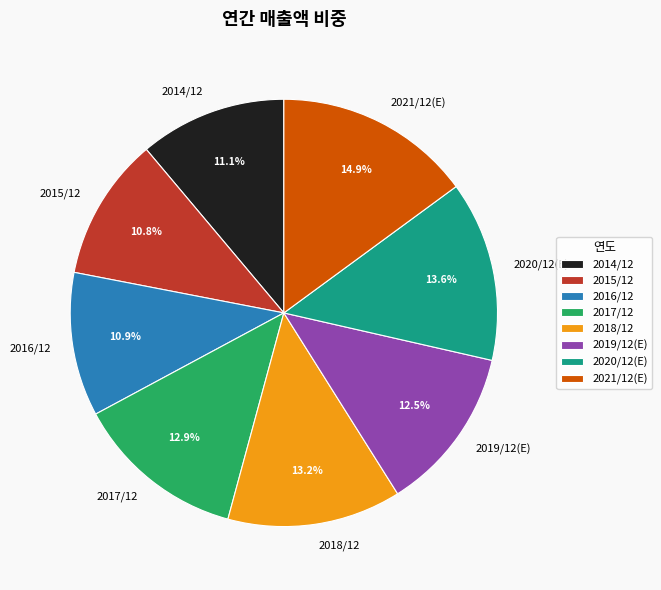

The 2017/12 slice represents 13% of the pie. True or false?

True